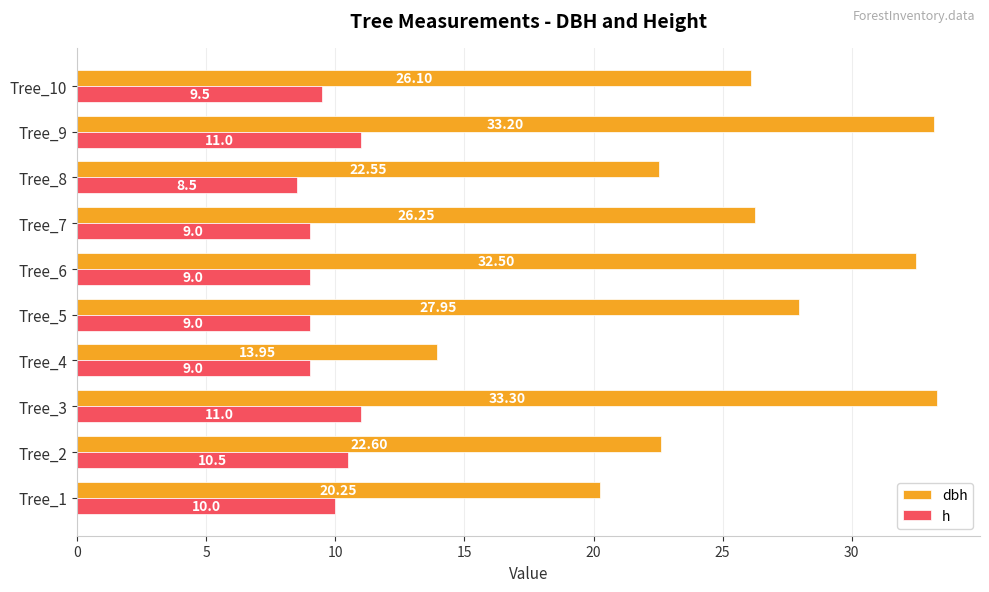

At which label does dbh reach its peak?

Tree_3